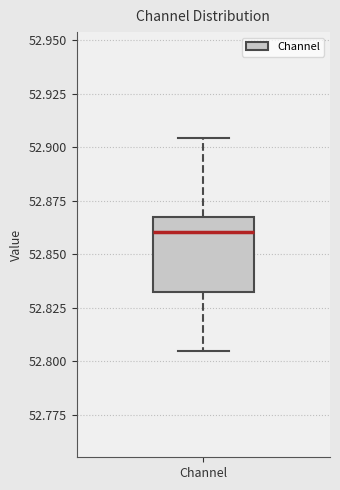

Where is the lower edge of the box for Channel on the y-axis? The values are not printed on the chart, so give them approximately, as read against the axis.

52.830